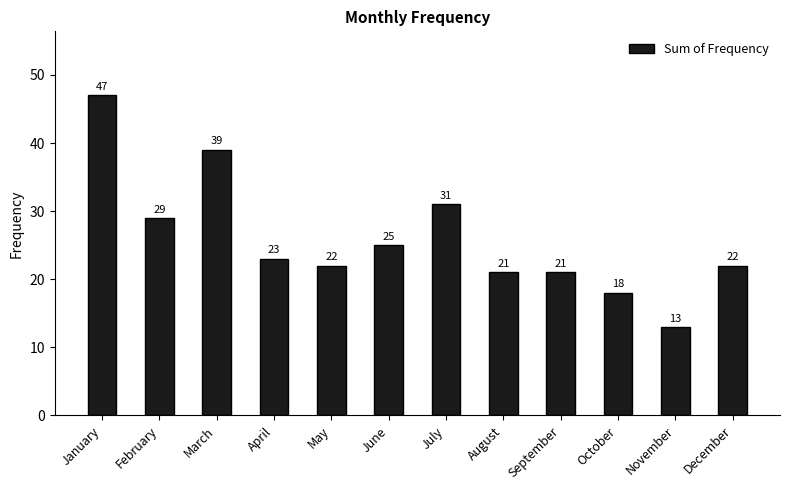

Reading right to left, transcribe all the data shown in this chart.

22	13	18	21	21	31	25	22	23	39	29	47